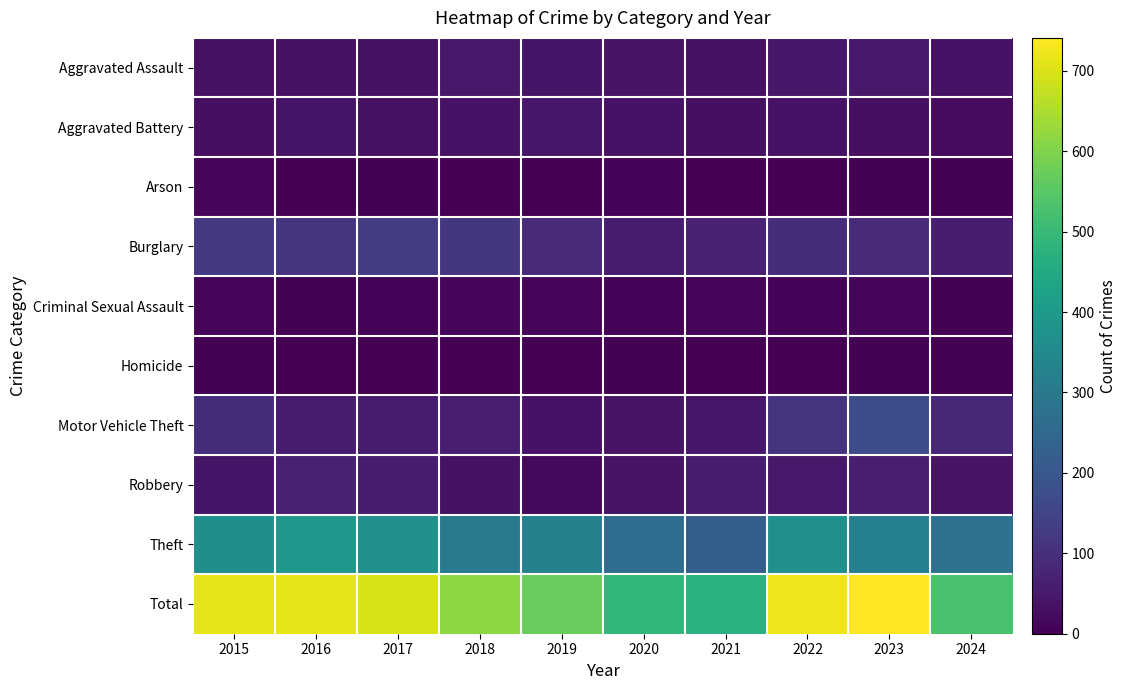

How many distinct data groups are displayed?

10